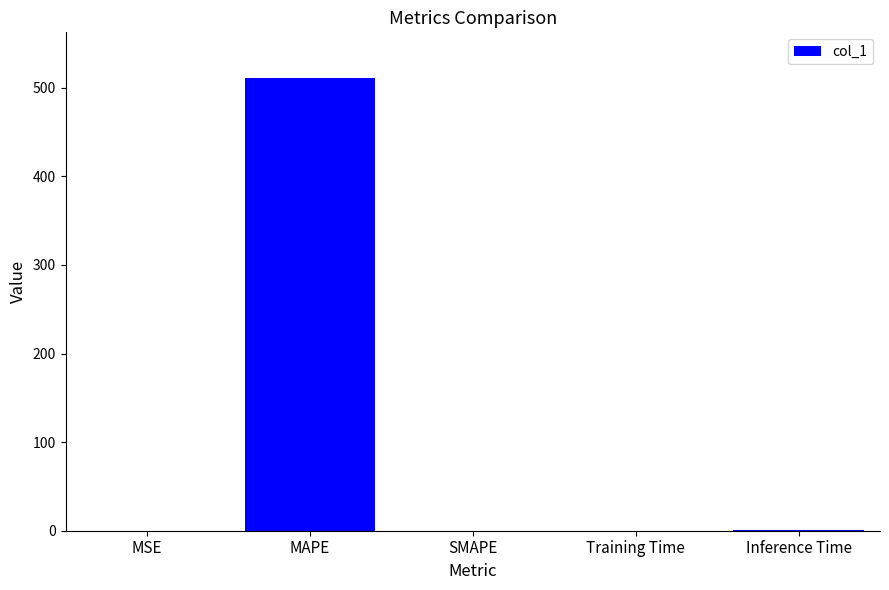

What is the greatest value displayed?

511.5